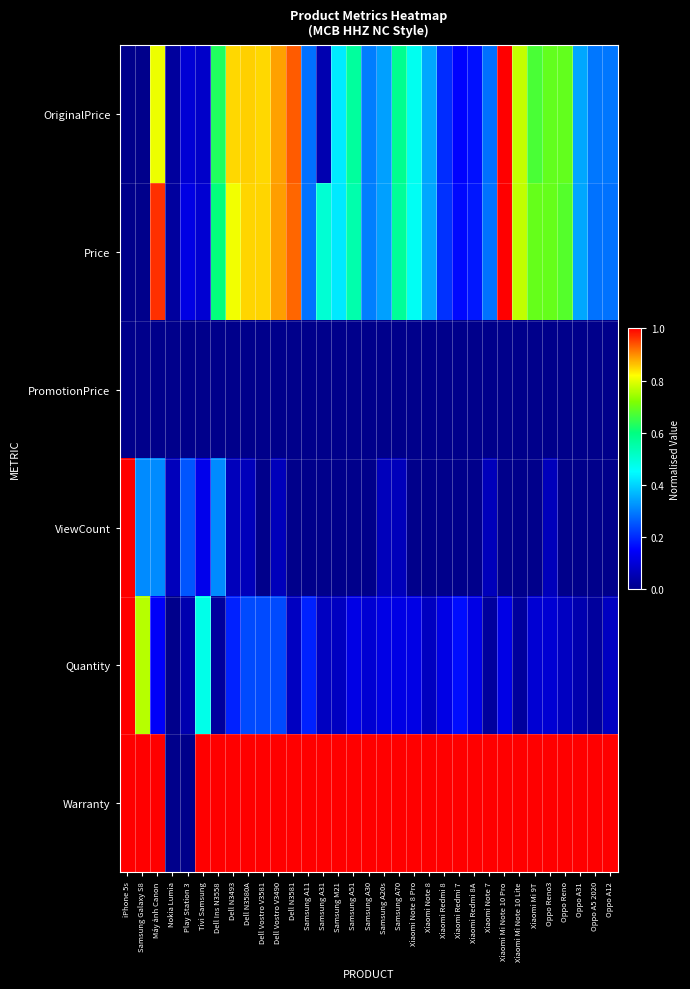

Which series has the largest range (max minus min)?

OriginalPrice